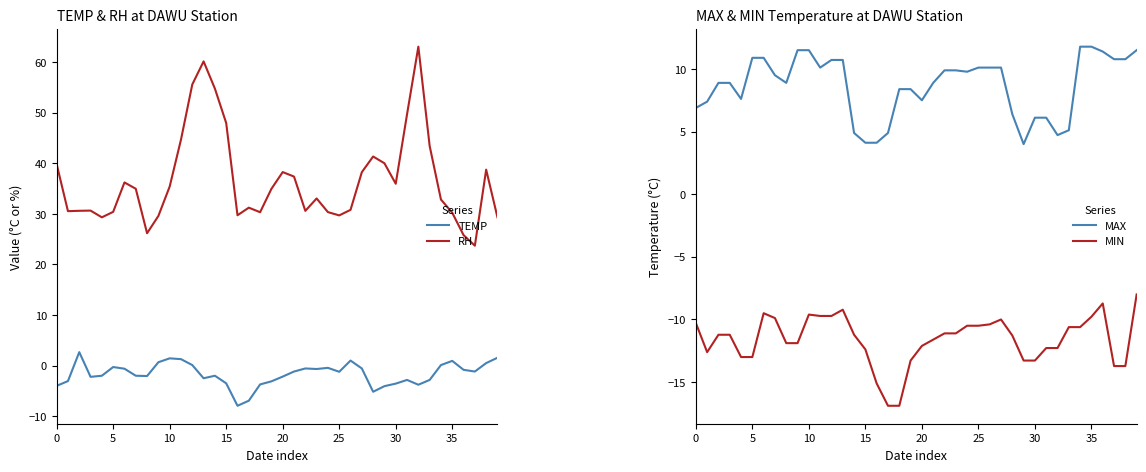

How many series are shown in this chart?

4